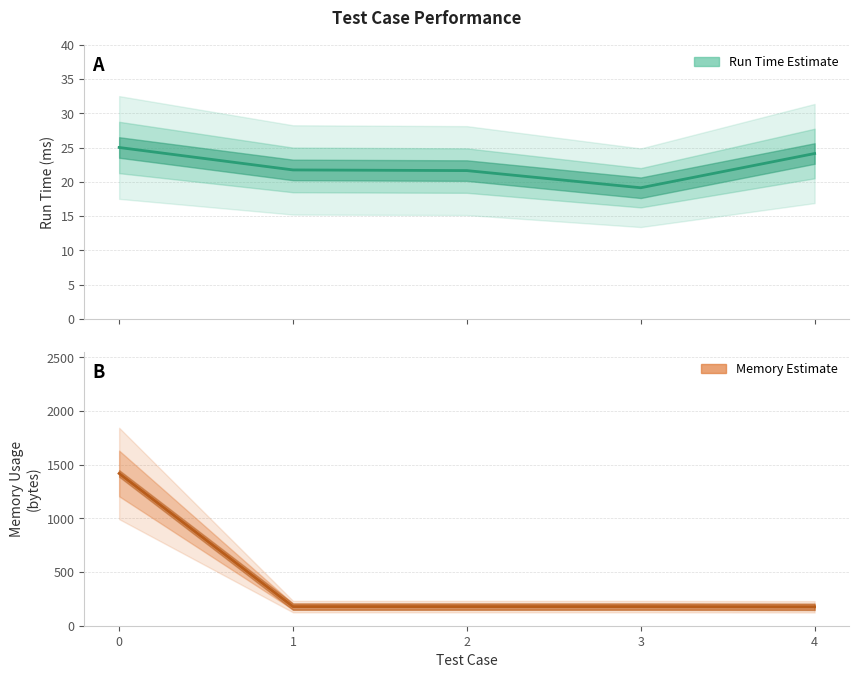

Rank the series by their maximum value, from lowest to highest.

Run Time (ms), Memory Usage (bytes)